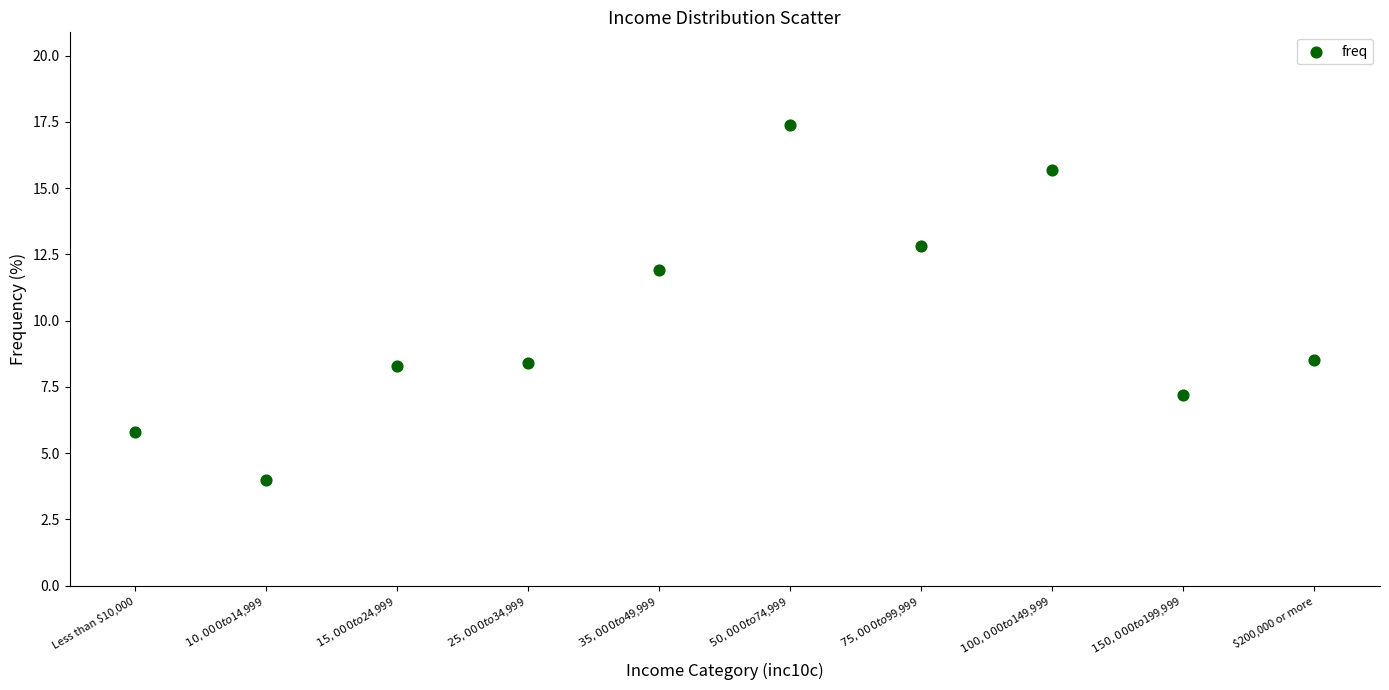

What is the range of X values (max minus min)?

9.0